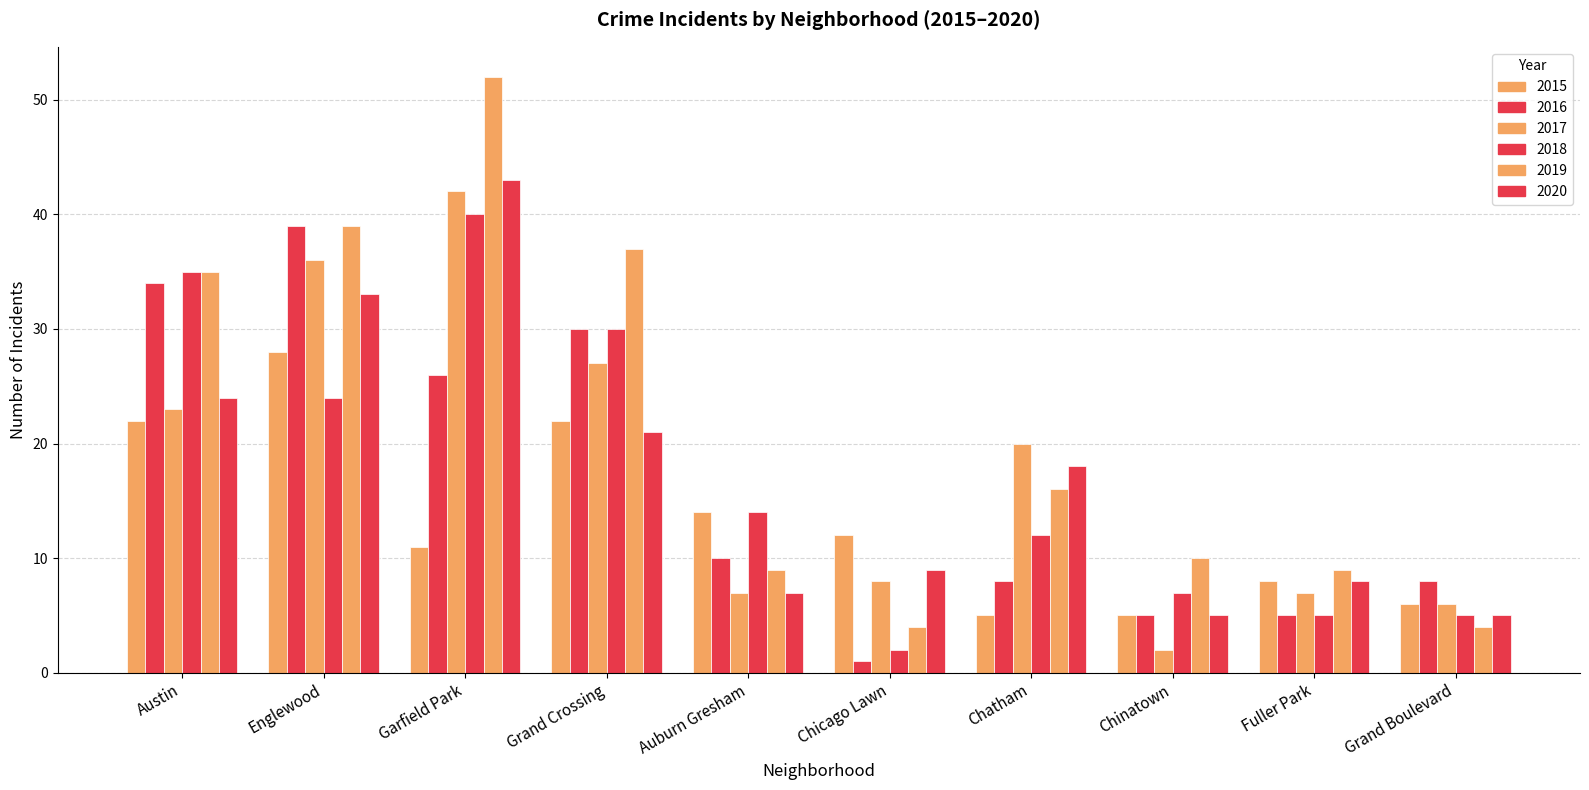

Does the chart contain any negative values?

No